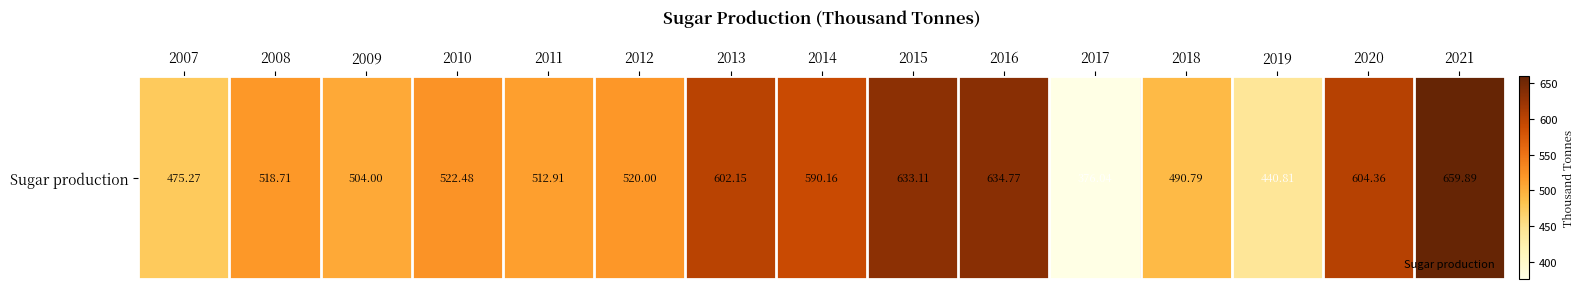

How many values are below 520?

7